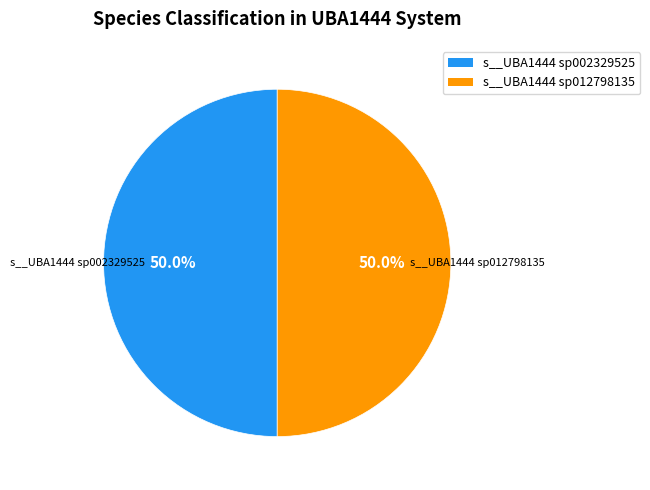

Combined, what portion of the pie is s__UBA1444 sp012798135 and s__UBA1444 sp002329525?

100.0%